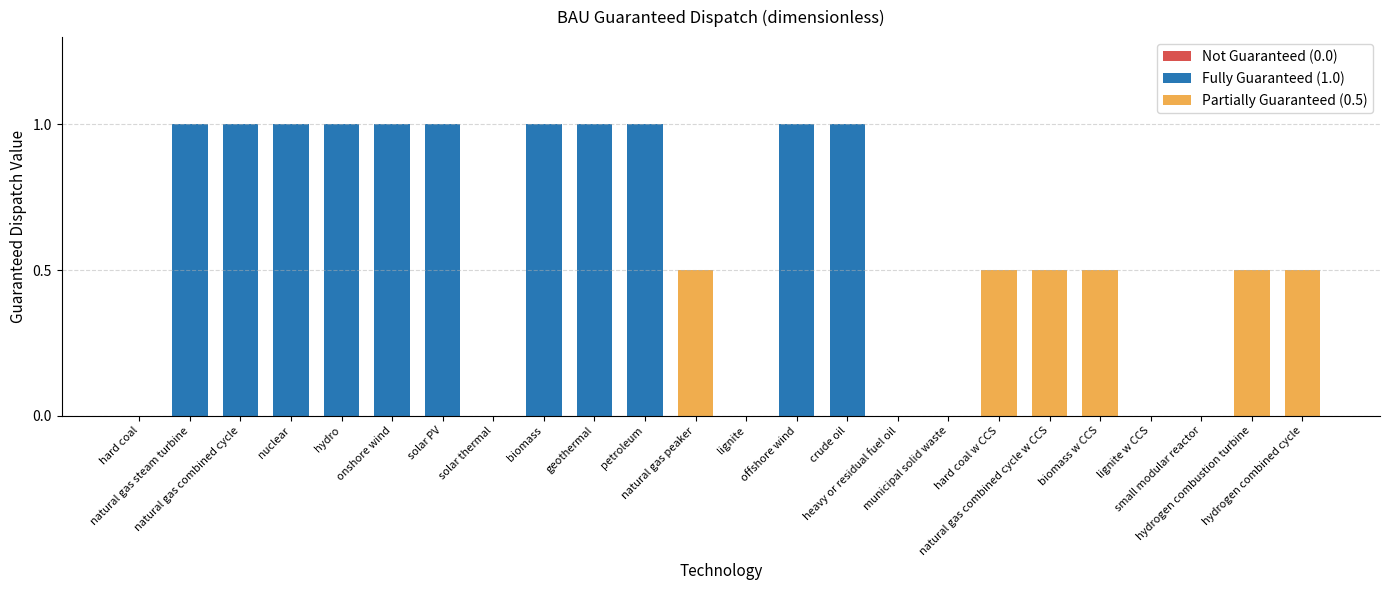

Rank the categories by value from lowest to highest.

hard coal, solar thermal, lignite, heavy or residual fuel oil, municipal solid waste, lignite w CCS, small modular reactor, natural gas peaker, hard coal w CCS, natural gas combined cycle w CCS, biomass w CCS, hydrogen combustion turbine, hydrogen combined cycle, natural gas steam turbine, natural gas combined cycle, nuclear, hydro, onshore wind, solar PV, biomass, geothermal, petroleum, offshore wind, crude oil